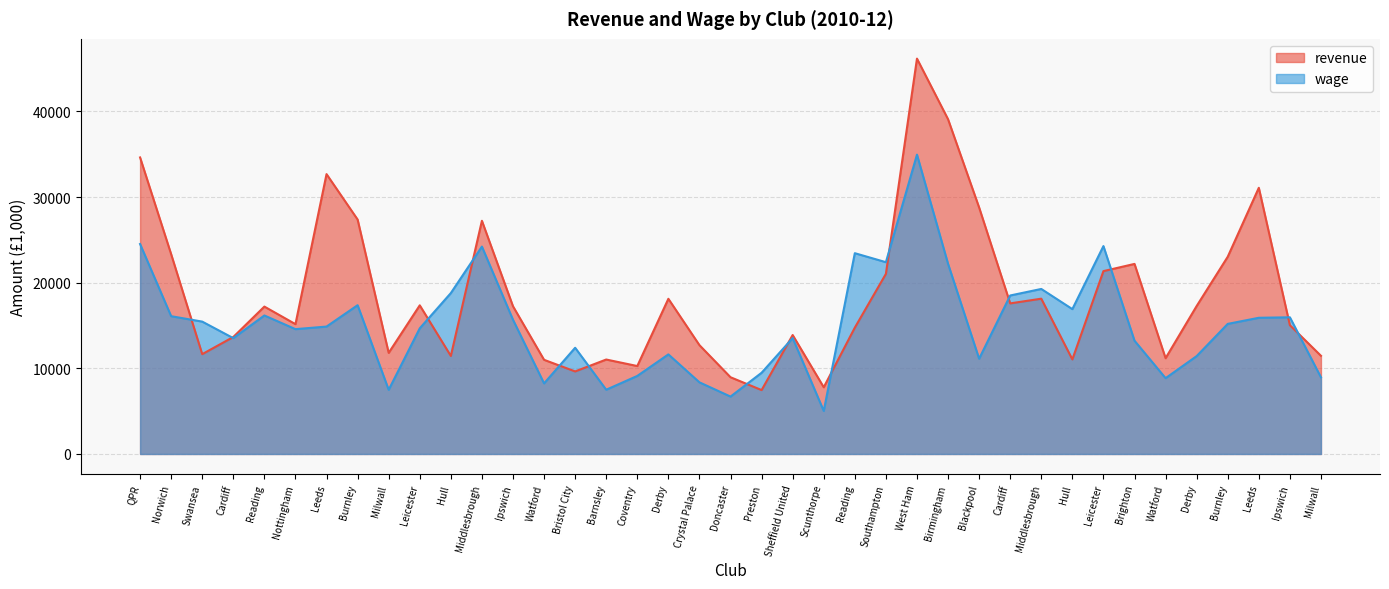

Which series ends up on top after the final intersection of revenue and wage?

revenue